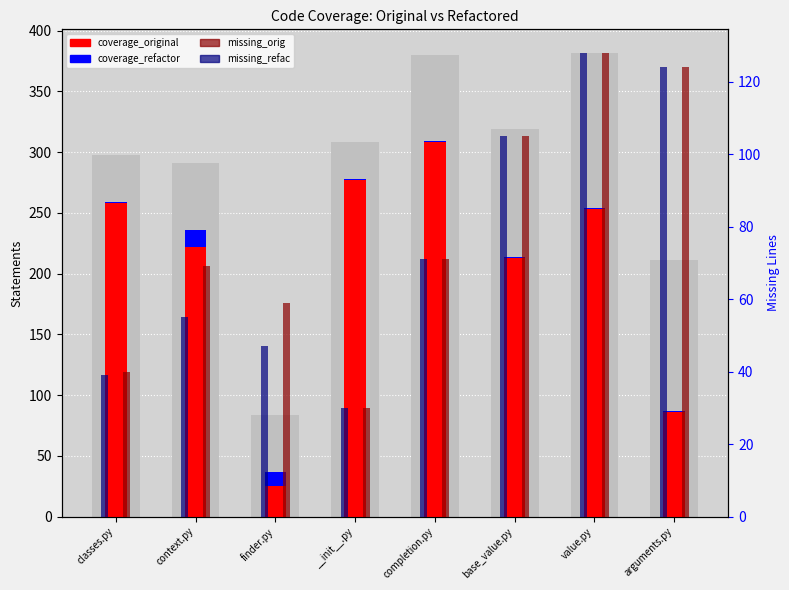

What is the label of the 1st bar from the right?

arguments.py